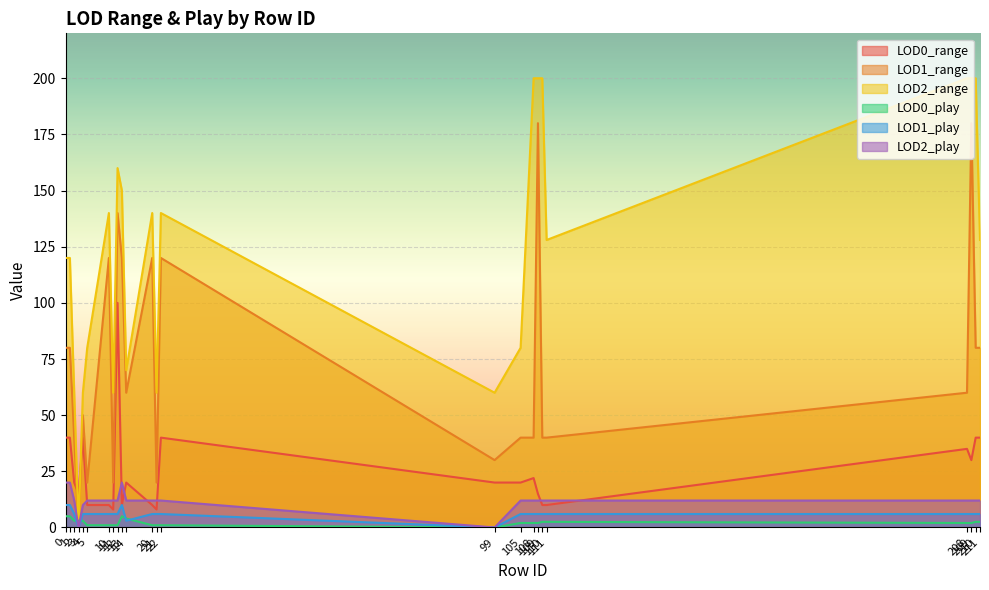

What is the sum of the LOD0_play values at 3 and 11?

4.0